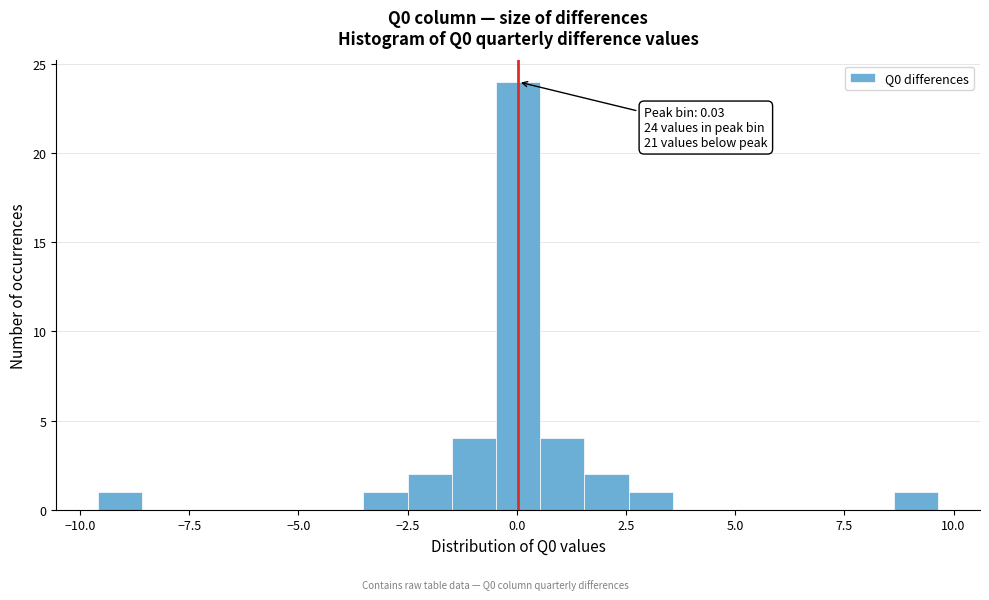

Around what value on the x-axis is the tallest bar? Give the approximate position of its centre, as read against the axis.

0.0